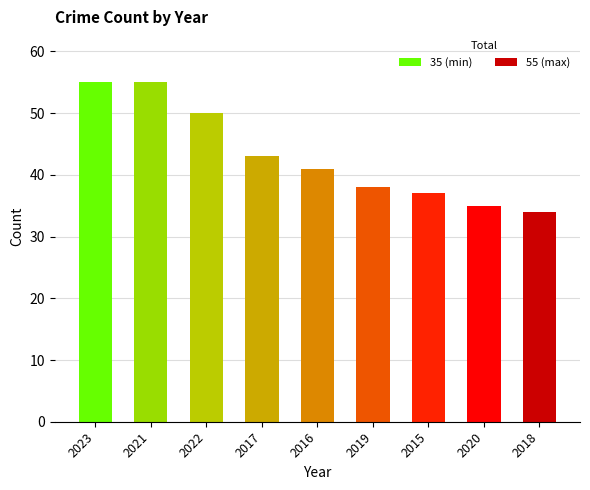

What position from the right is 2022?

7